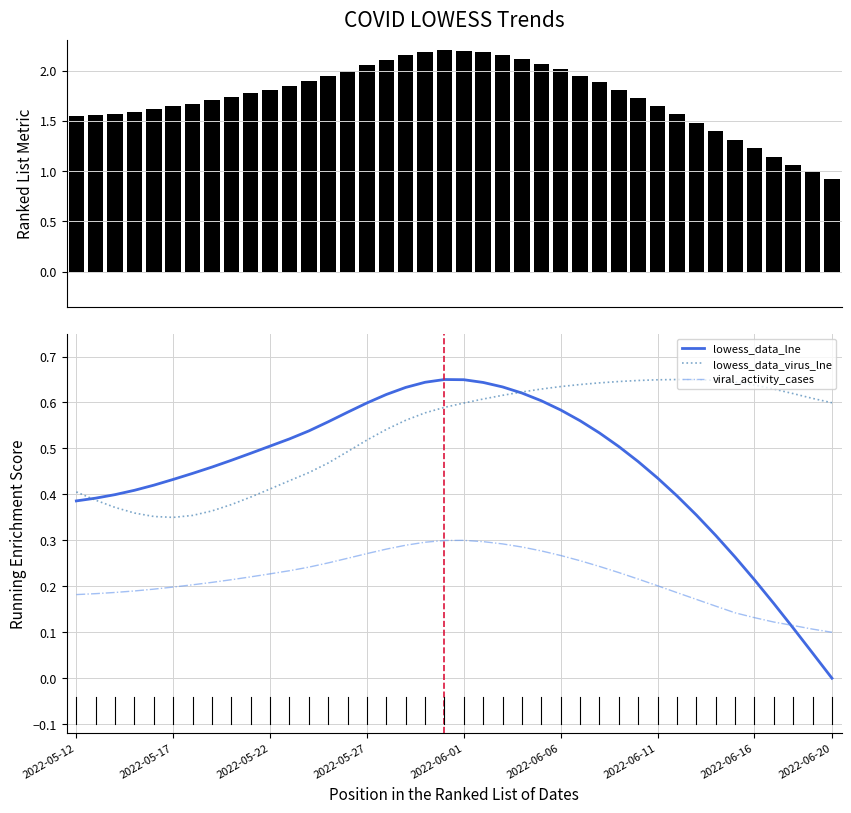

True or false: viral_activity_cases and lowess_data_virus_lne intersect in this chart.

False